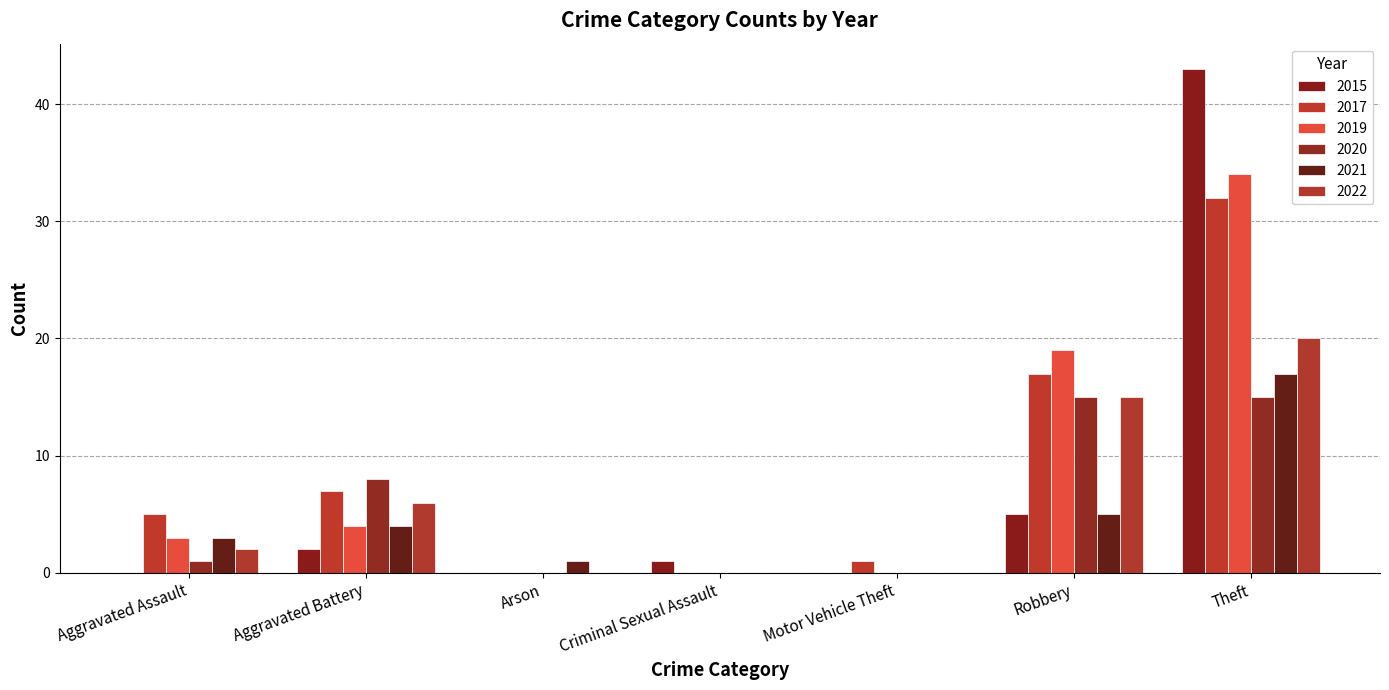

What is the sum of the 2017 values at Motor Vehicle Theft and Arson?

1